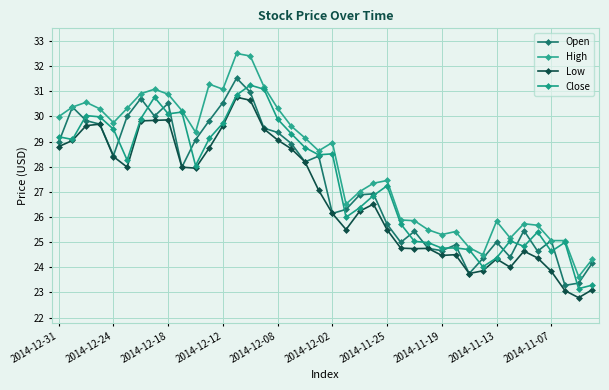

How many values in the Low series exceed 27?

20